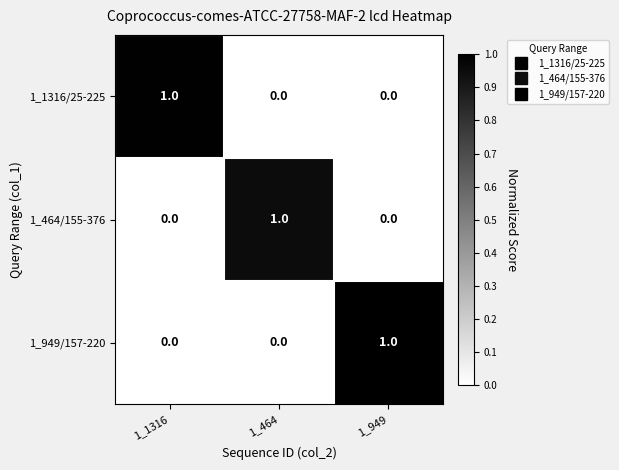

Reading right to left, extract all data points from this chart.

1_1316/25-225: 1_949=0	1_464=0	1_1316=1
1_464/155-376: 1_949=0	1_464=1	1_1316=0
1_949/157-220: 1_949=1	1_464=0	1_1316=0